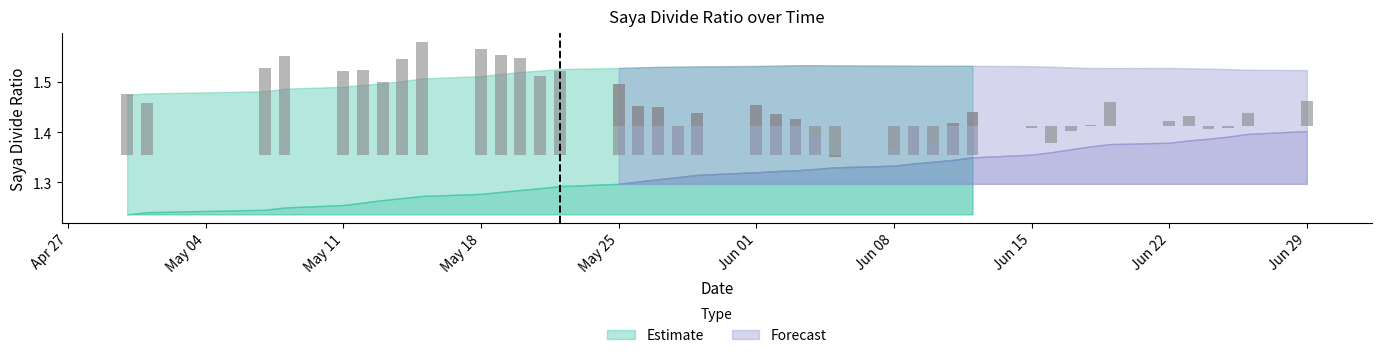

What is the greatest value displayed?

1.6